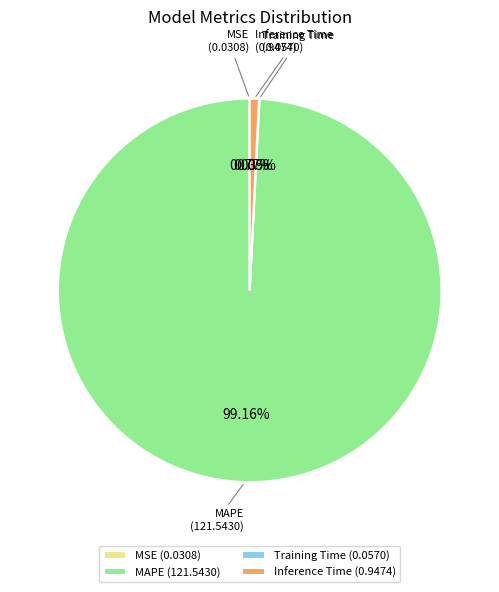

Is there any slice that represents more than half of the pie?

Yes